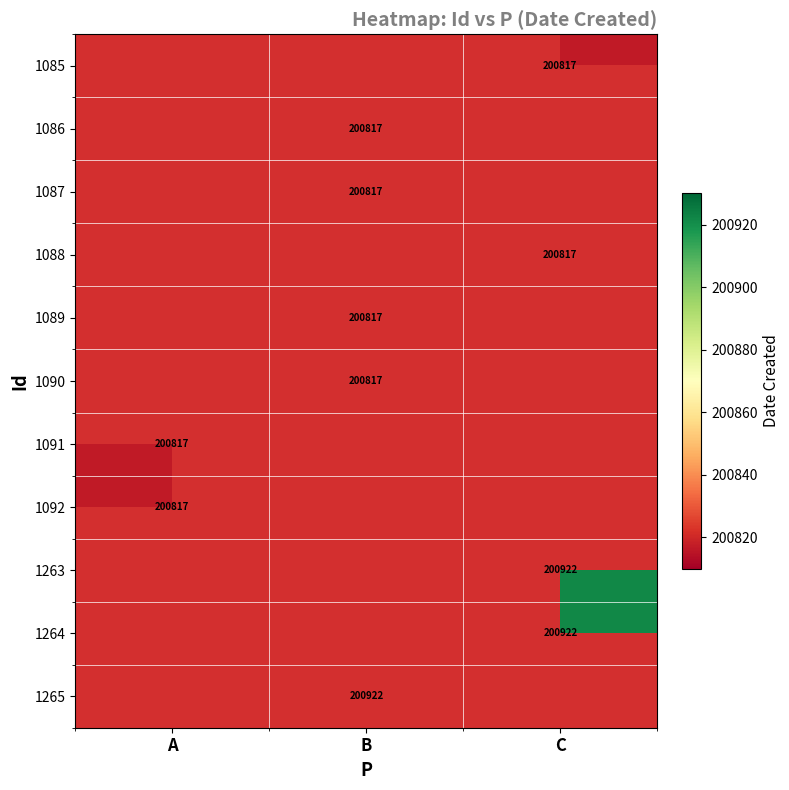

True or false: 1264 has a value of 200922 at C.

True